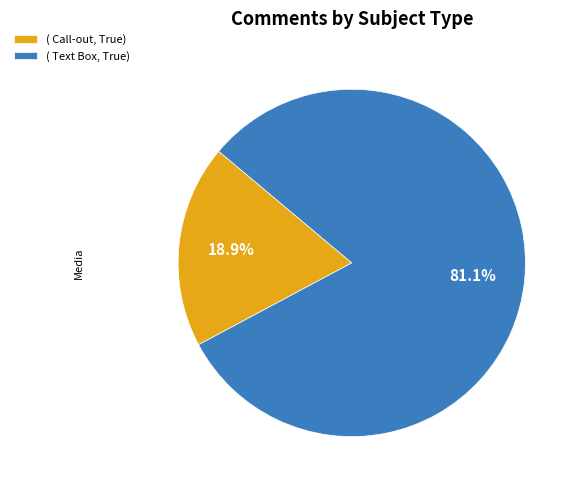

Rank the categories by value from lowest to highest.

( Call-out, True), ( Text Box, True)